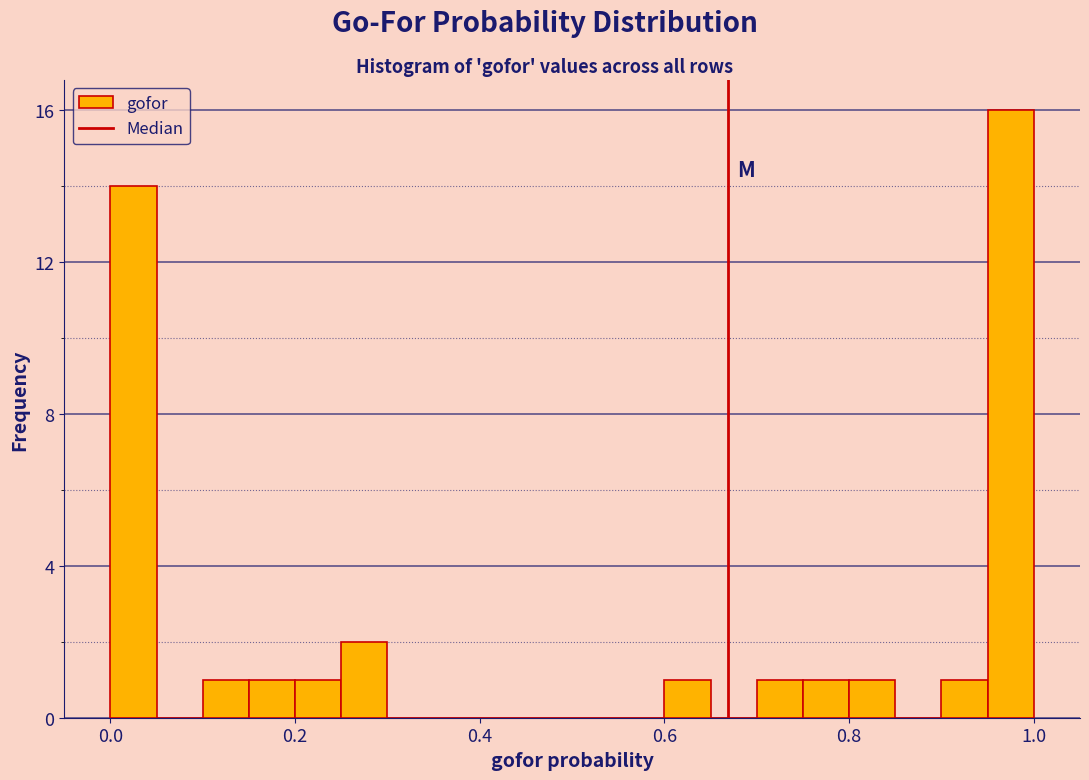

Around what value on the x-axis is the tallest bar? Give the approximate position of its centre, as read against the axis.

0.98